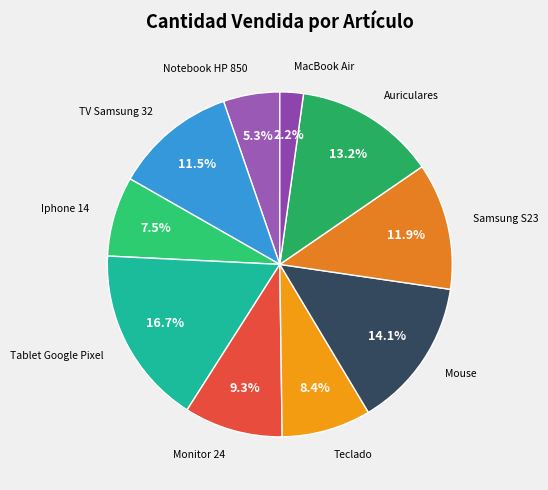

Do MacBook Air and Teclado together represent more than half of the pie?

No